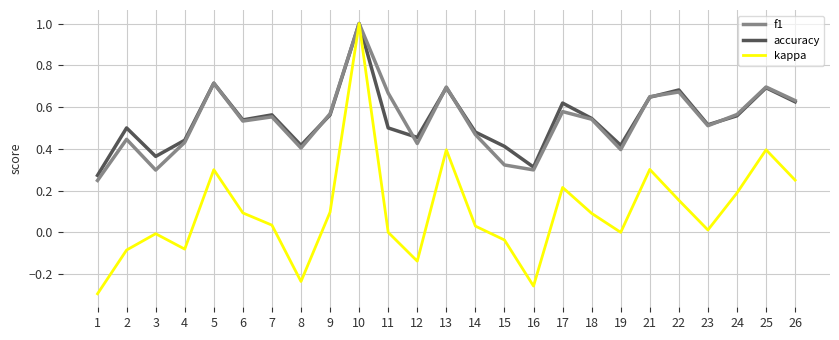

Is it true that kappa equals 0.3 at 21?

True